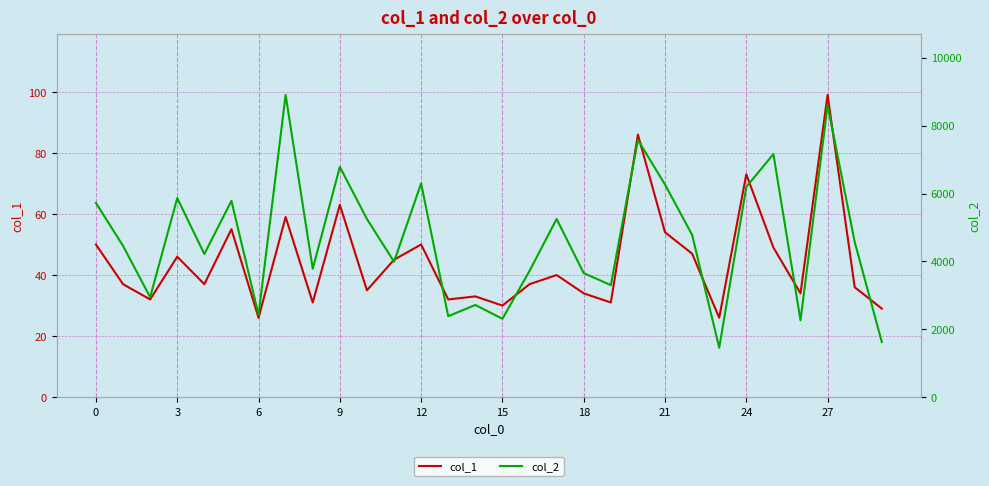

What are all the series names shown in the legend?

col_1, col_2